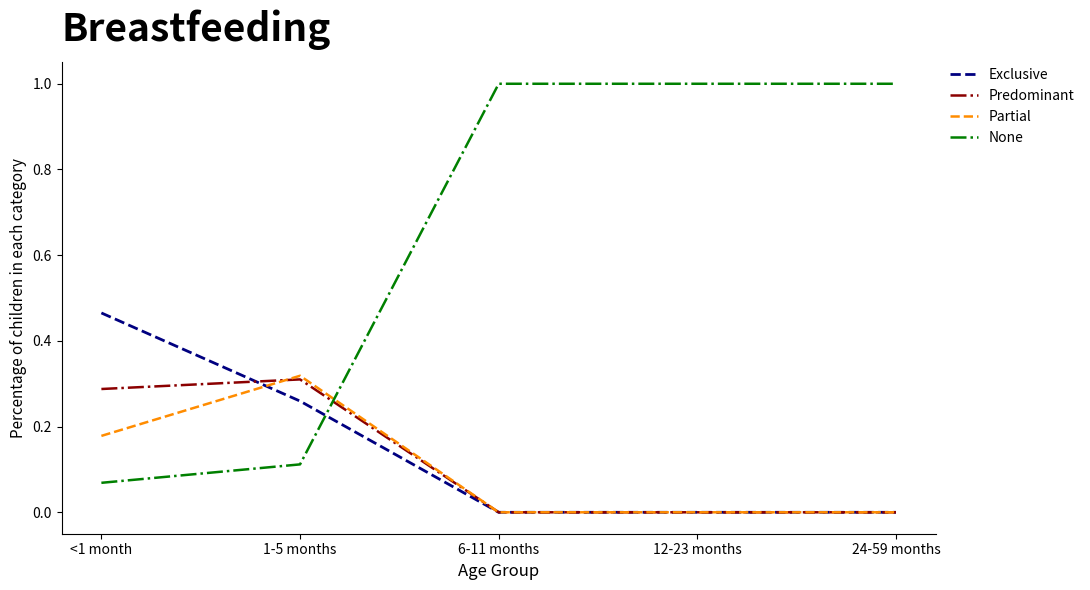

The value of None at 1-5 months is 0.2. True or false?

False